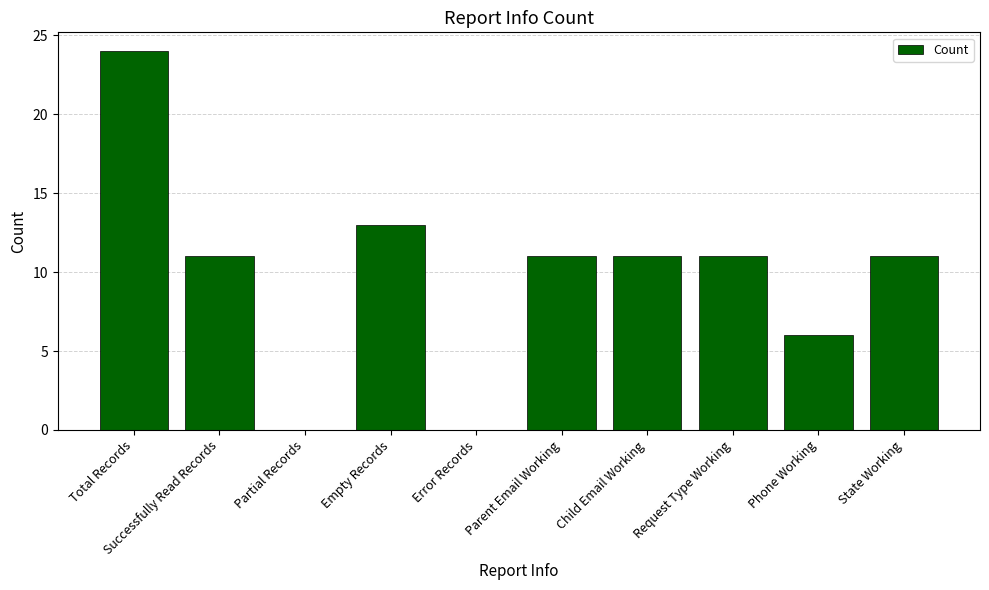

What is the sum of all values?

98